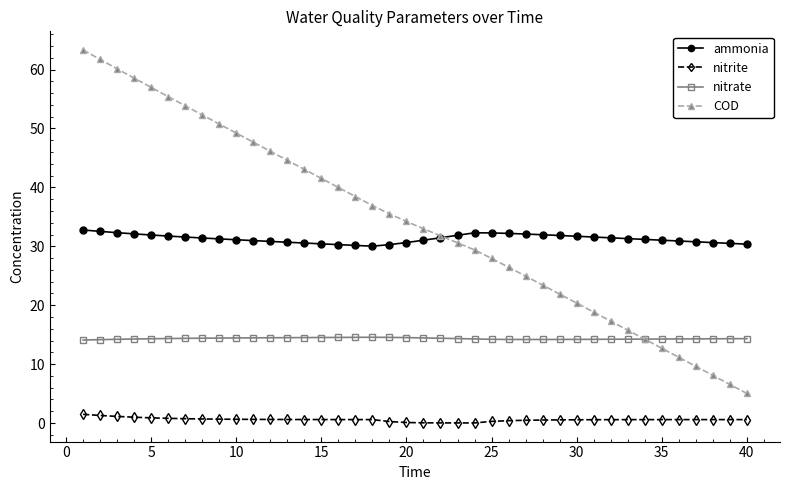

Which series has the widest spread of values?

COD